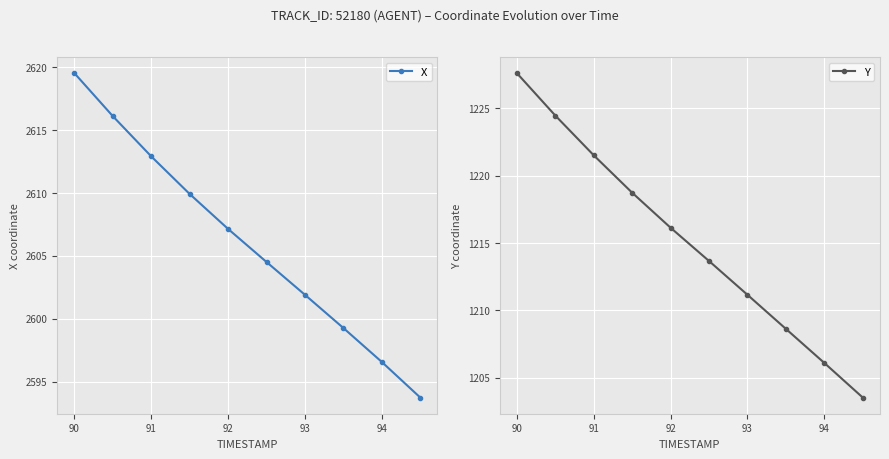

What is the sum of all X values?

26061.7